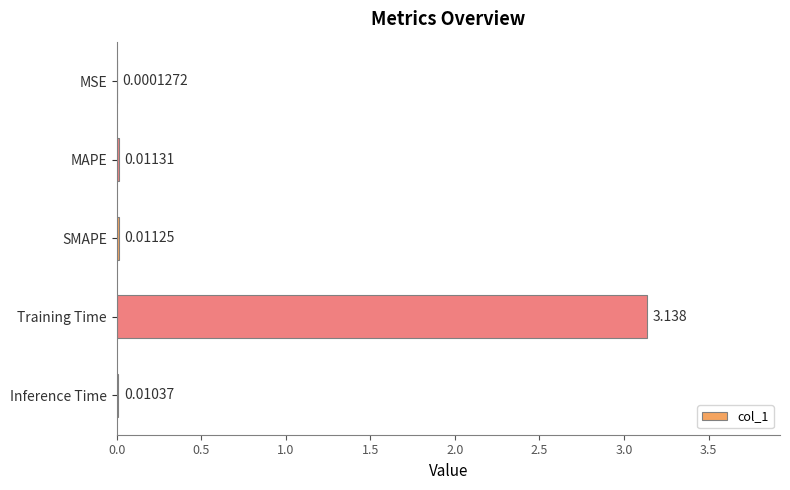

What is the average value?

0.6